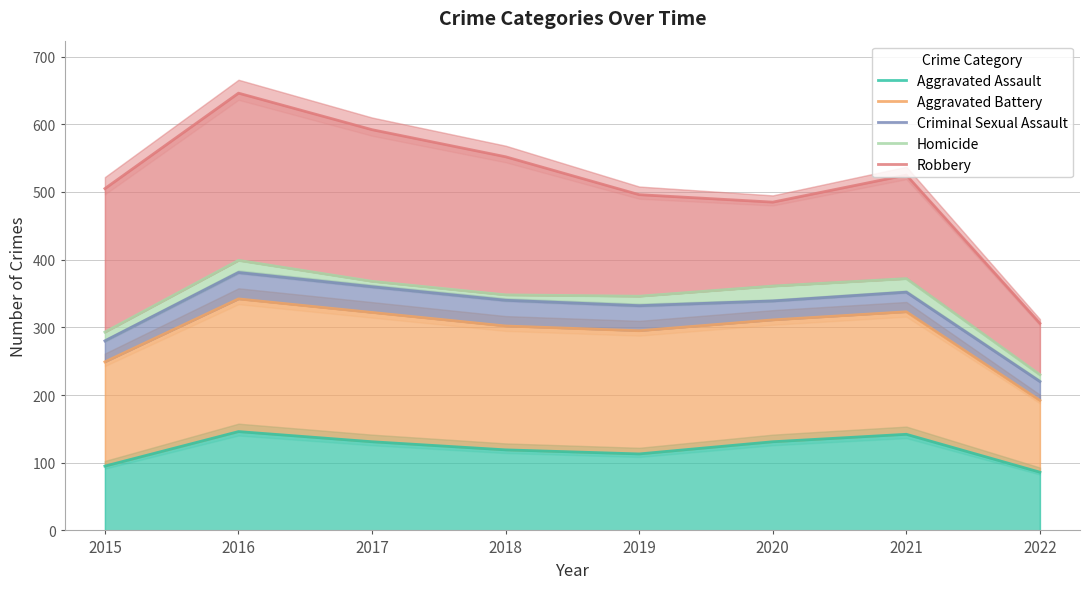

Which label corresponds to the smallest value in the chart?

2022